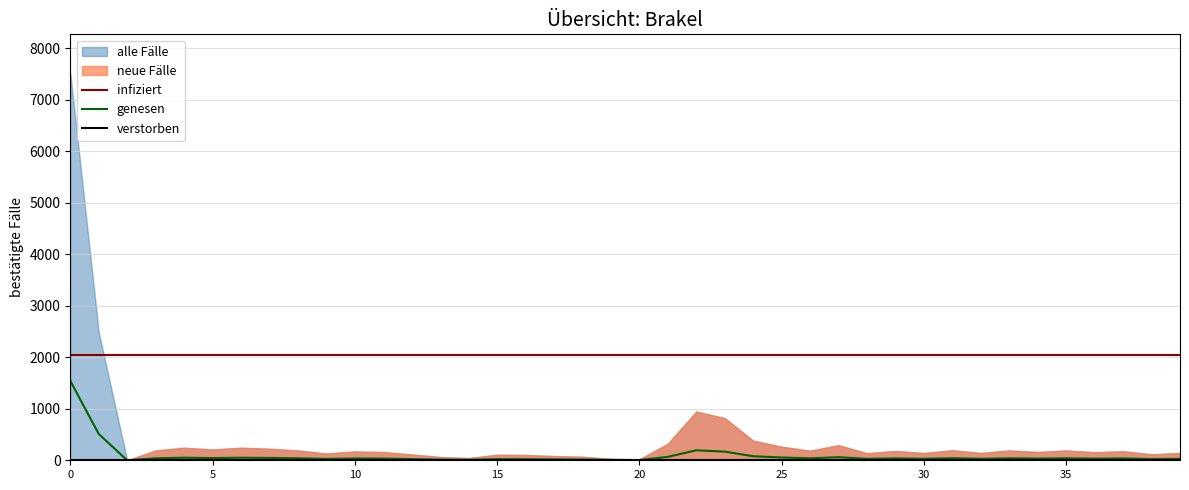

In genesen, how many points are higher than both neighbors (excluding endpoints)?

11